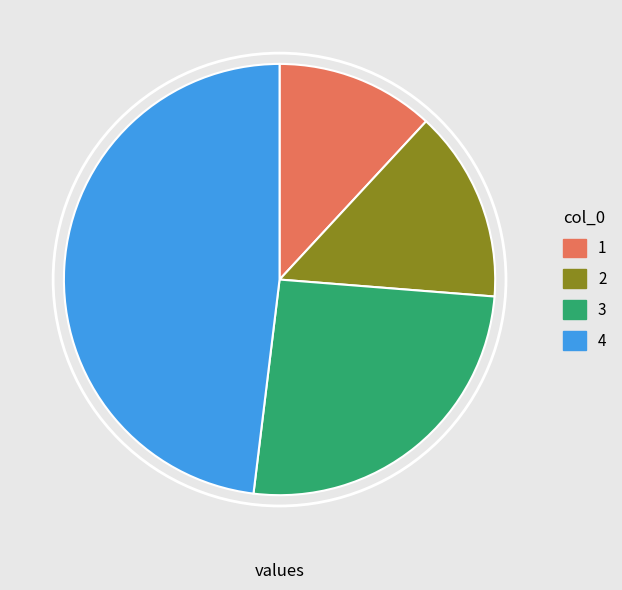

Rank the categories by value from highest to lowest.

4, 3, 2, 1